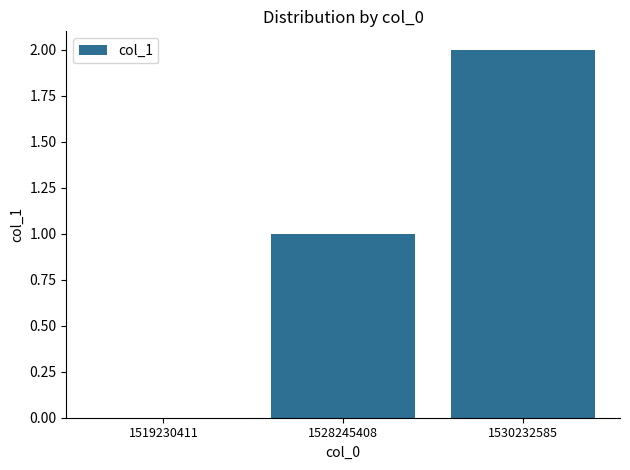

Reading left to right, transcribe all the data shown in this chart.

0	1	2